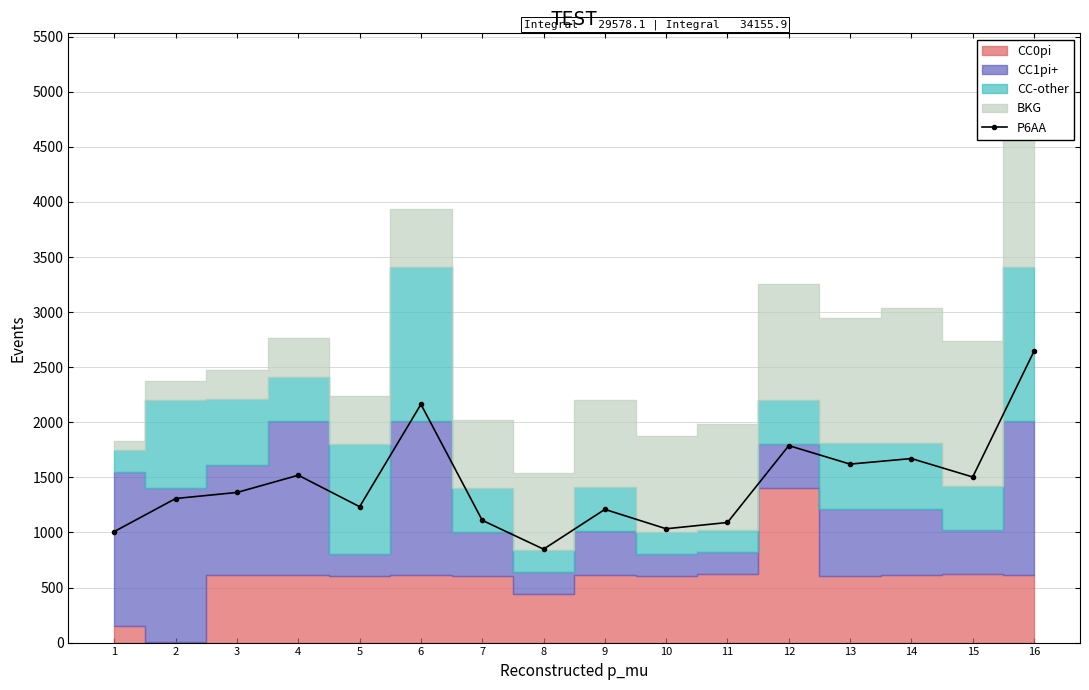

How many interior local peaks (higher than both neighbors) does the data have?

5